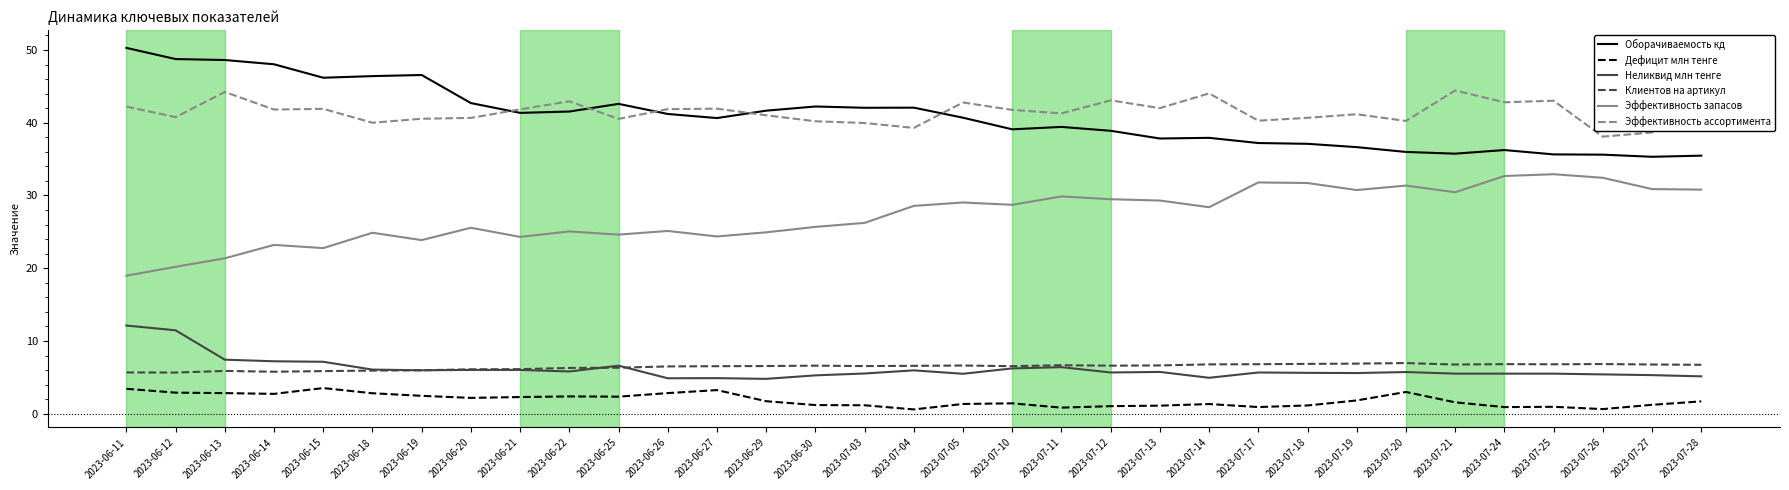

Which series has the widest spread of values?

Оборачиваемость кд